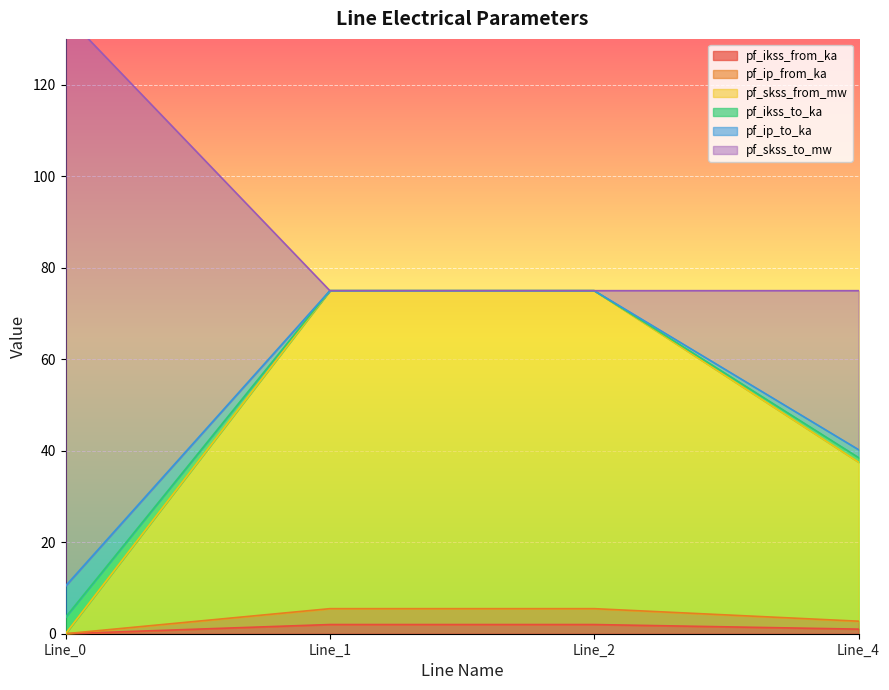

How many interior local peaks does the pf_skss_from_mw series have?

1